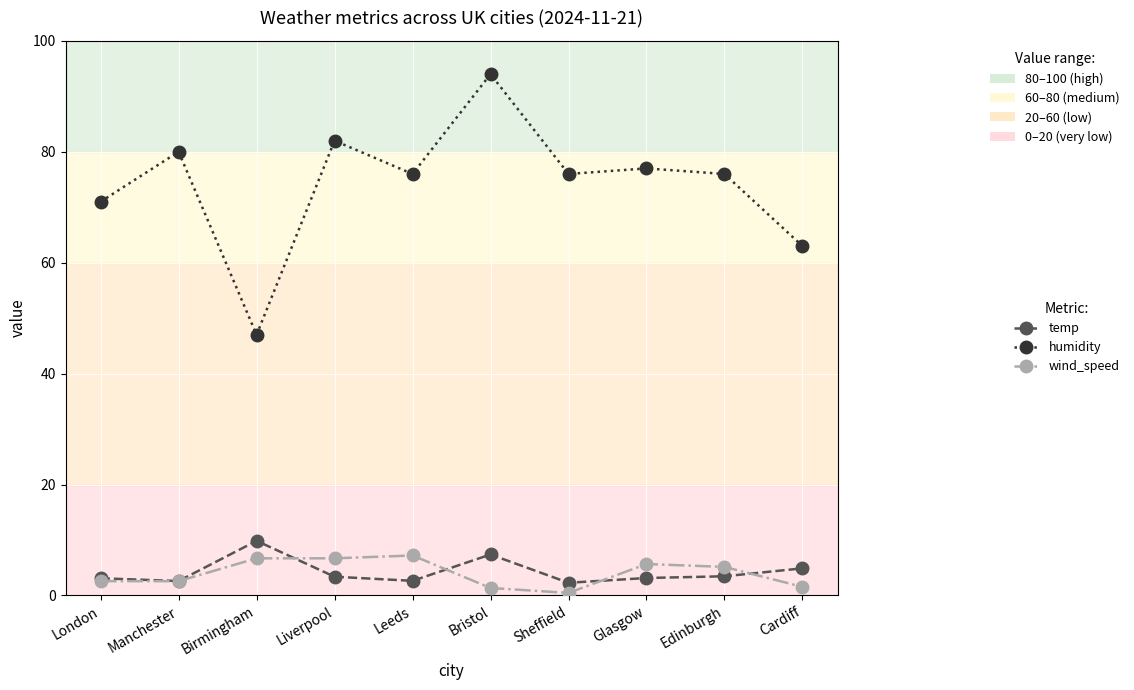

What is the total value across all series at Manchester?

85.2